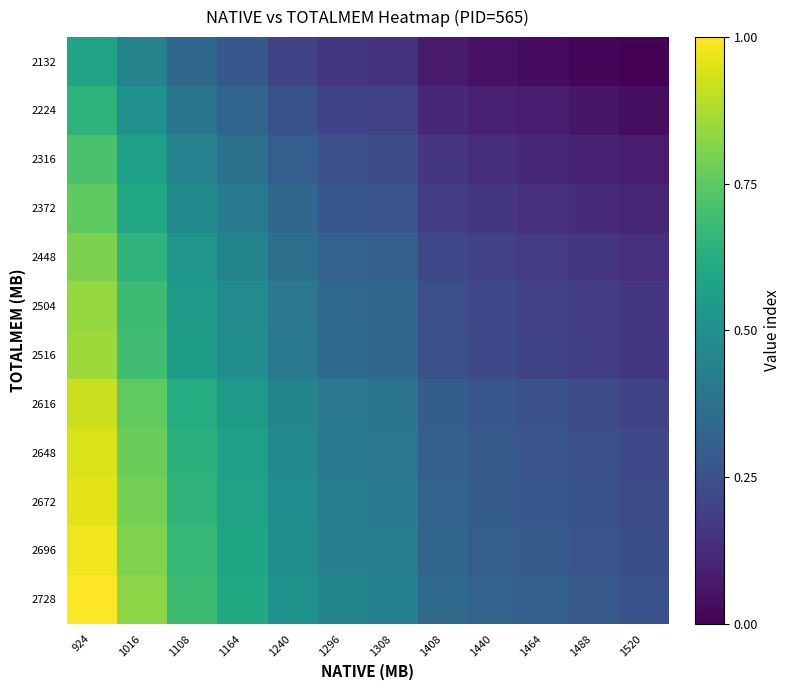

Which series changed the most between 1240 and 1408?

2728